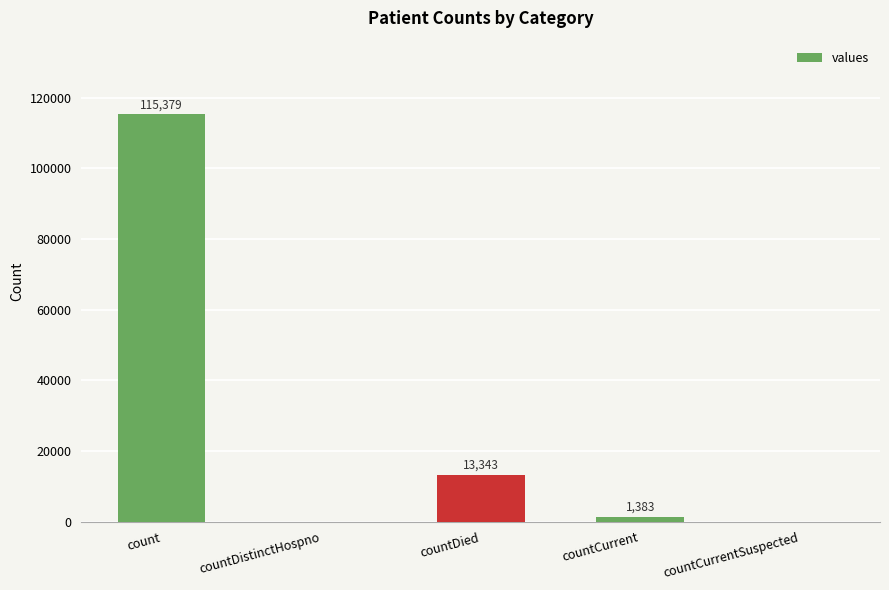

At which category does the chart reach its peak across all series?

count